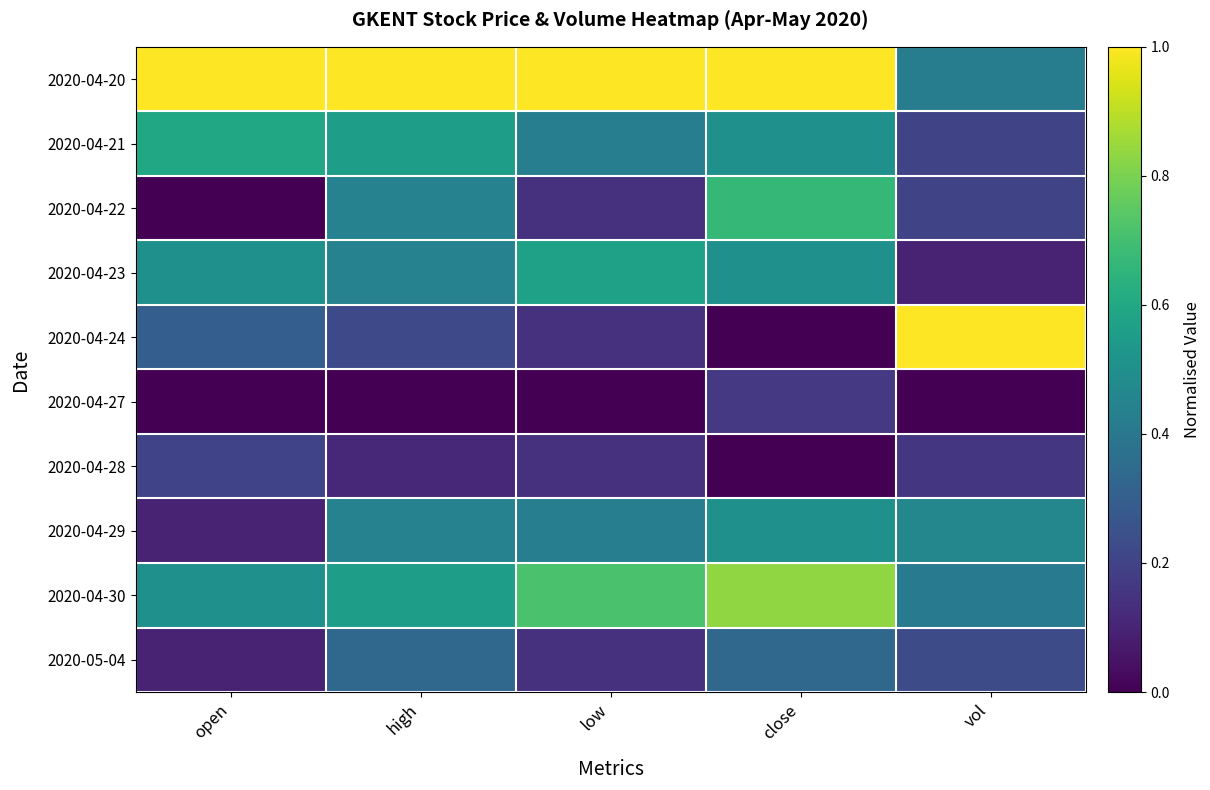

Between open and high, which is larger?

open